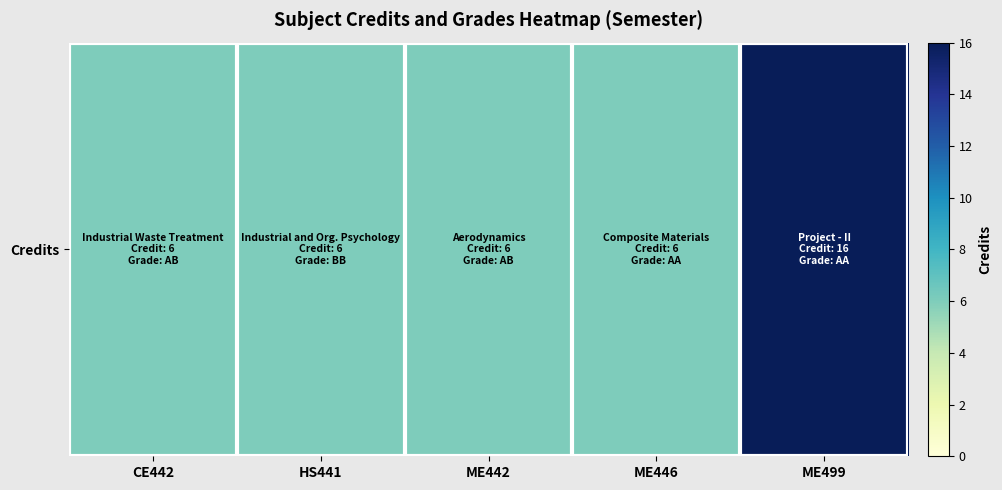

At which category does the chart reach its peak across all series?

ME499